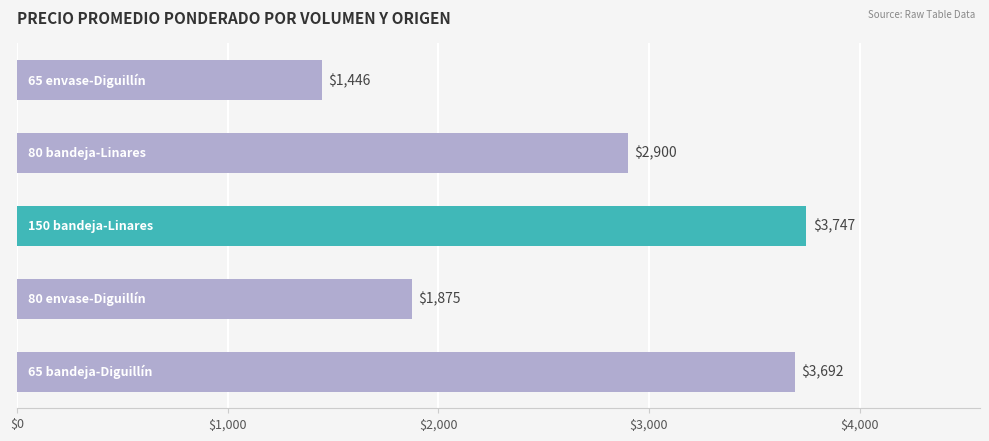

What is the maximum value shown in the chart?

3747